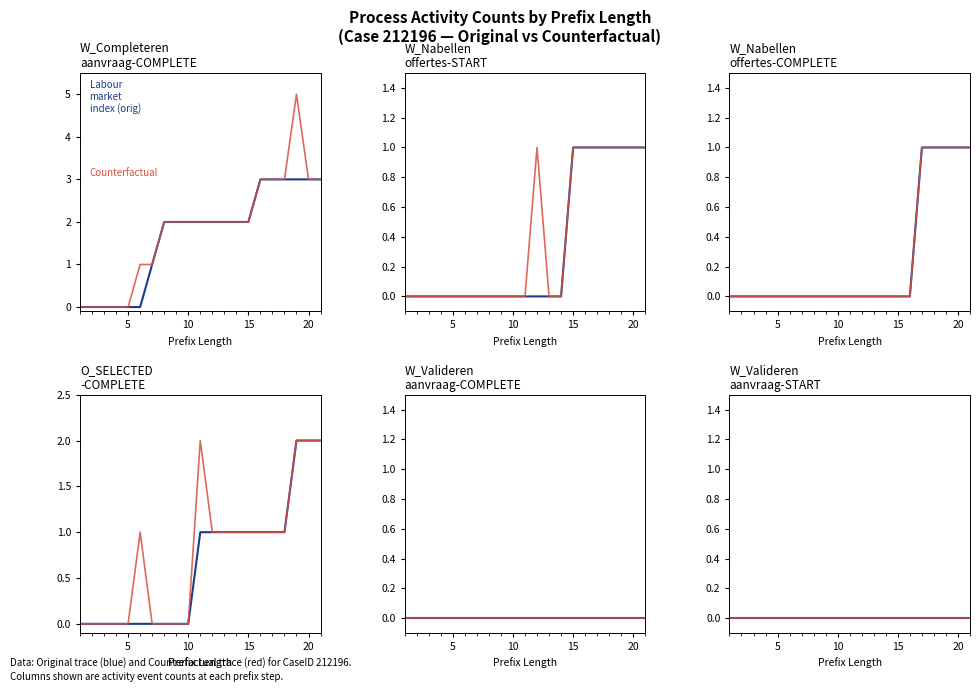

Which category has the lowest value in the W_Nabellen offertes-COMPLETE series?

1